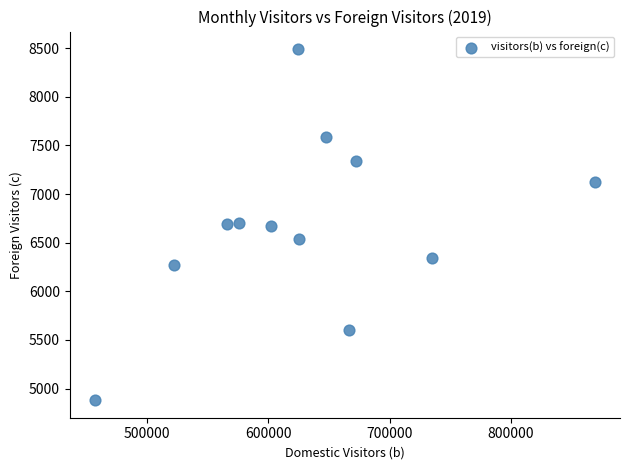

What is the average Y value?

6688